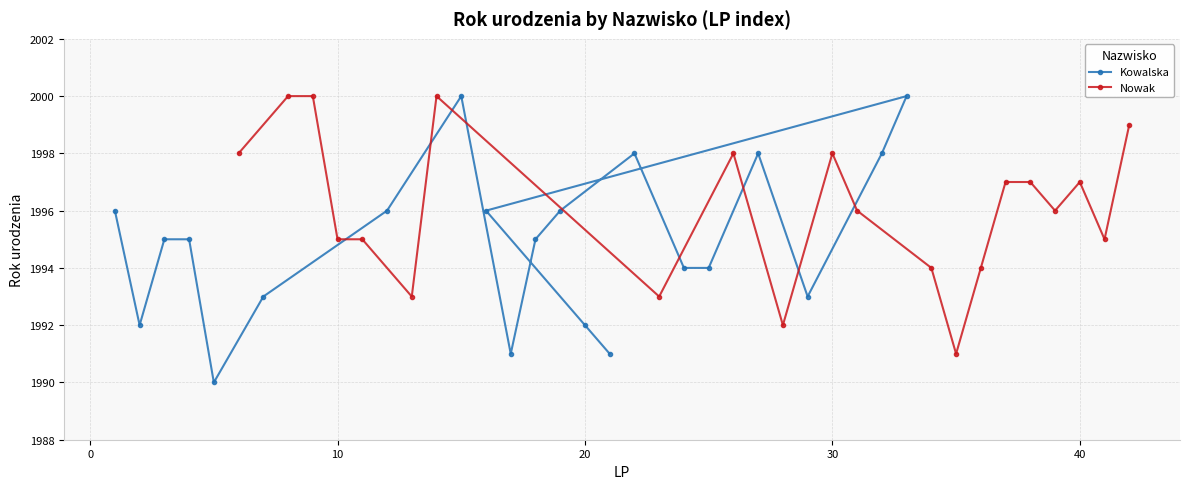

Which series has the largest range (max minus min)?

Kowalska